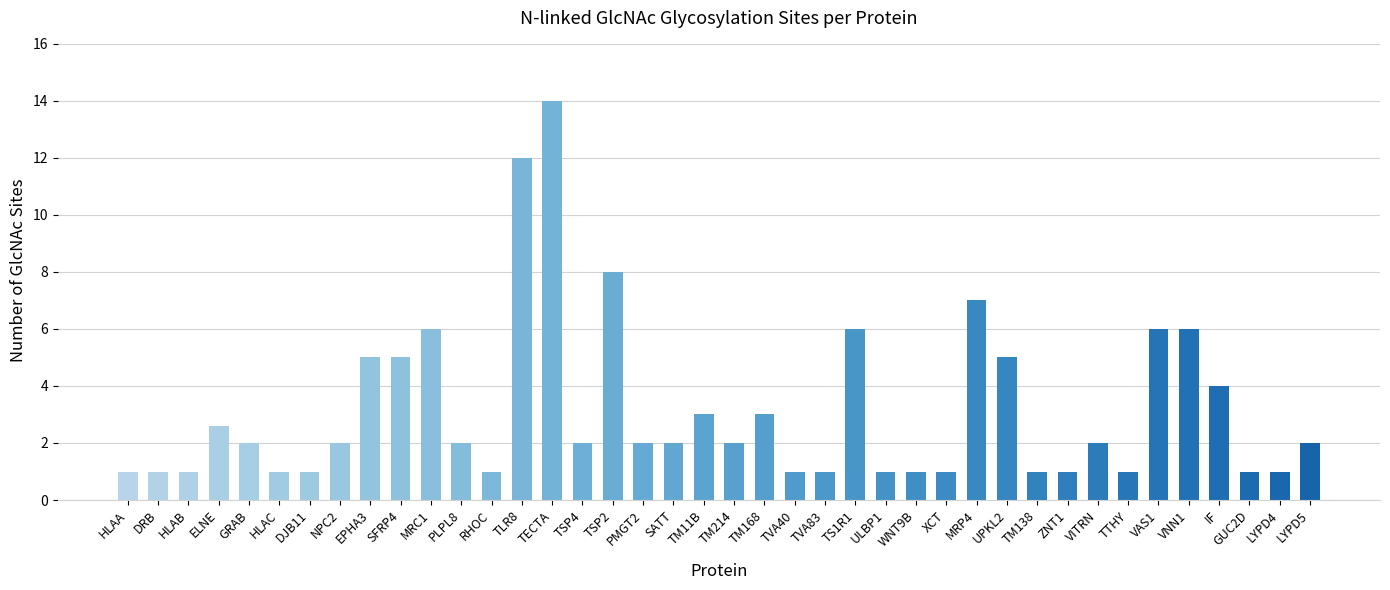

Does the chart contain stacked bars?

No